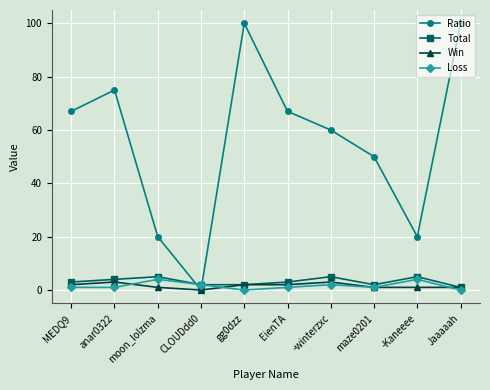

Is this an area chart (filled region under the line)?

No